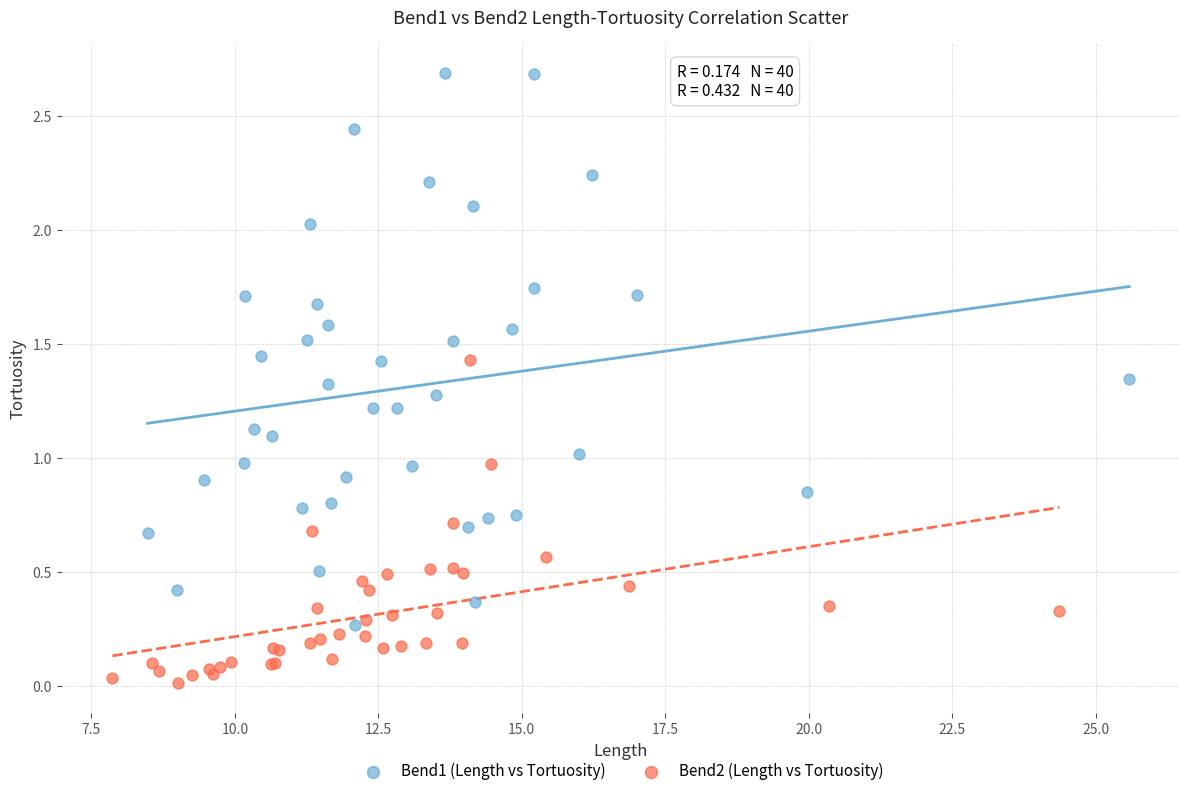

Which series reaches the minimum Y coordinate?

Bend2 (Length vs Tortuosity)